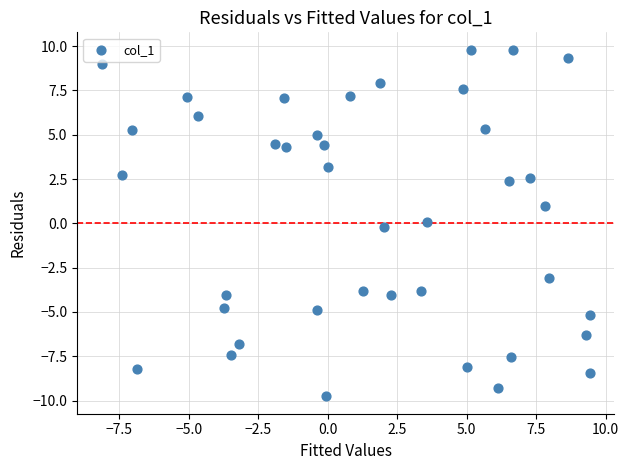

What is the range of X values (max minus min)?

17.6